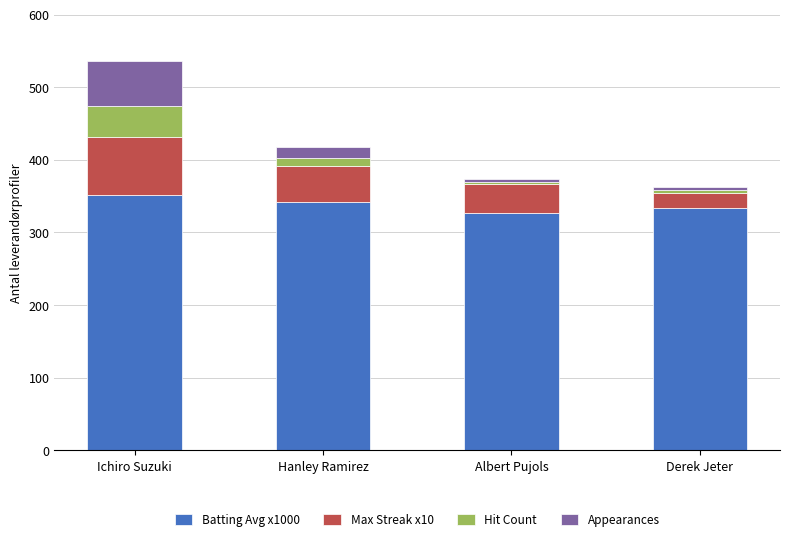

How many values in the Batting Avg x1000 series are below 342?

2